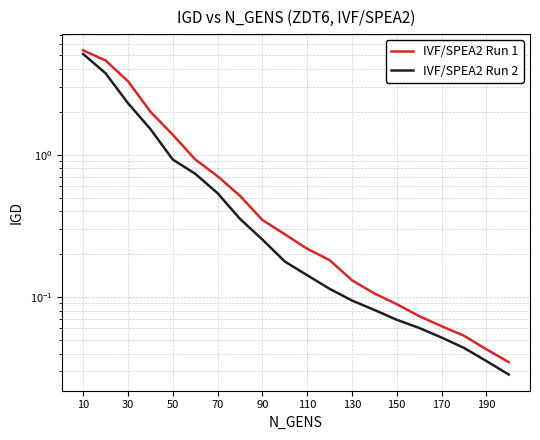

Reading left to right, transcribe all the data shown in this chart.

IVF/SPEA2 Run 1: 5.4	4.6	3.3	2.0	1.4	0.9	0.7	0.5	0.3	0.3	0.2	0.2	0.1	0.1	0.1	0.1	0.1	0.1	0.0	0.0
IVF/SPEA2 Run 2: 5.1	3.7	2.3	1.5	0.9	0.7	0.5	0.4	0.3	0.2	0.1	0.1	0.1	0.1	0.1	0.1	0.1	0.0	0.0	0.0